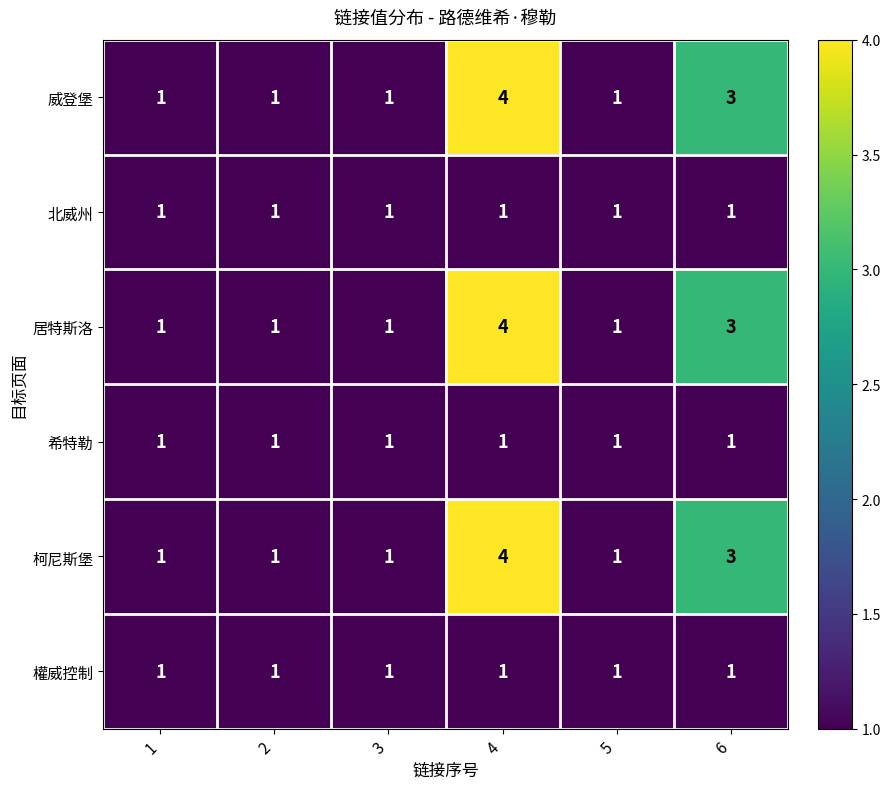

True or false: 北威州 has a value of 2 at 6.

False